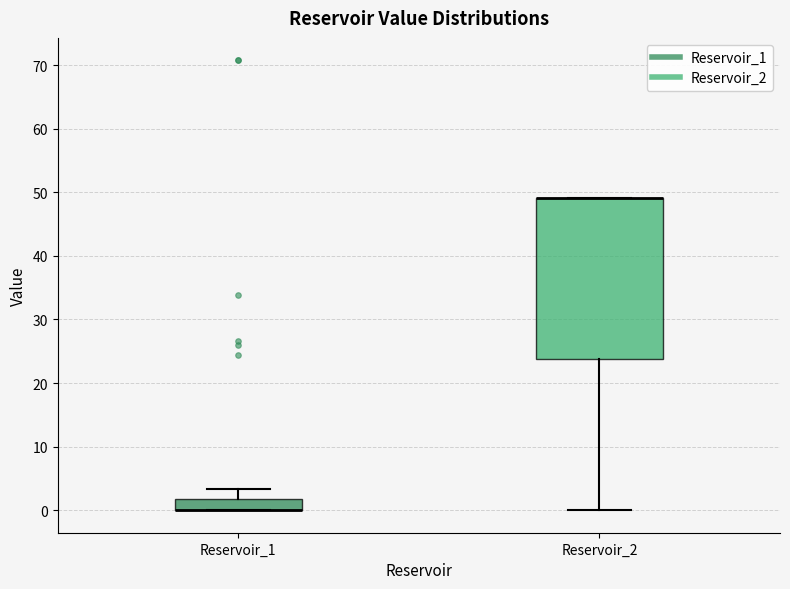

Where is the upper edge of the box for Reservoir_2 on the y-axis? The values are not printed on the chart, so give them approximately, as read against the axis.

49